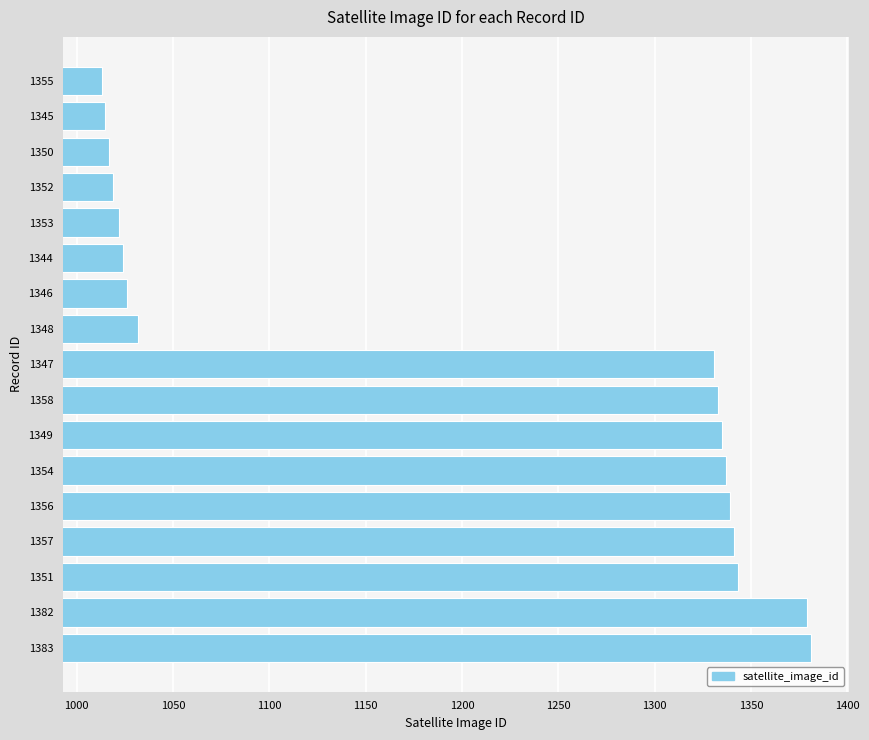

At which label is the value closest to 1197?

1347